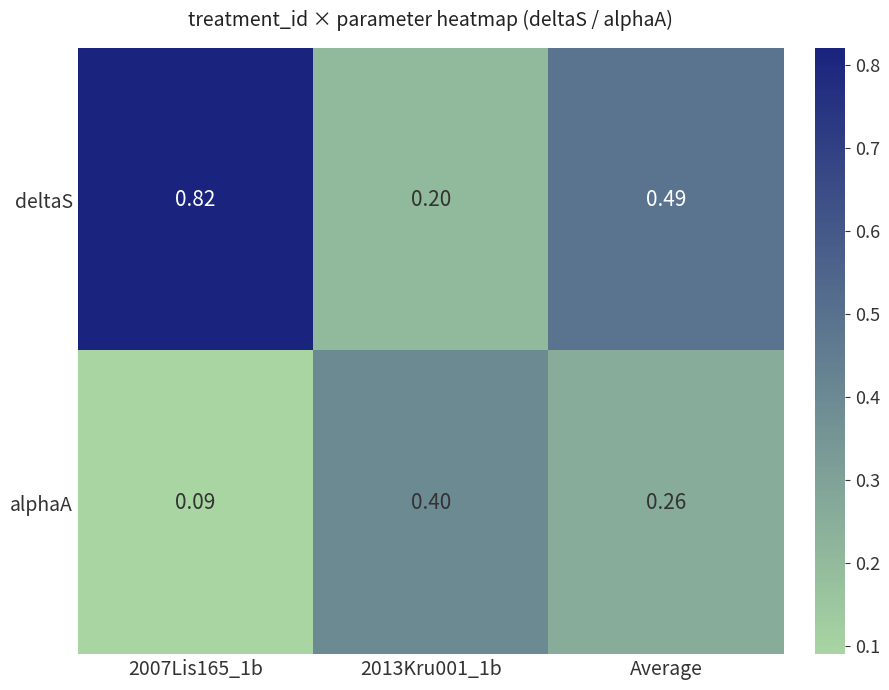

Which series has the largest total across all categories?

deltaS